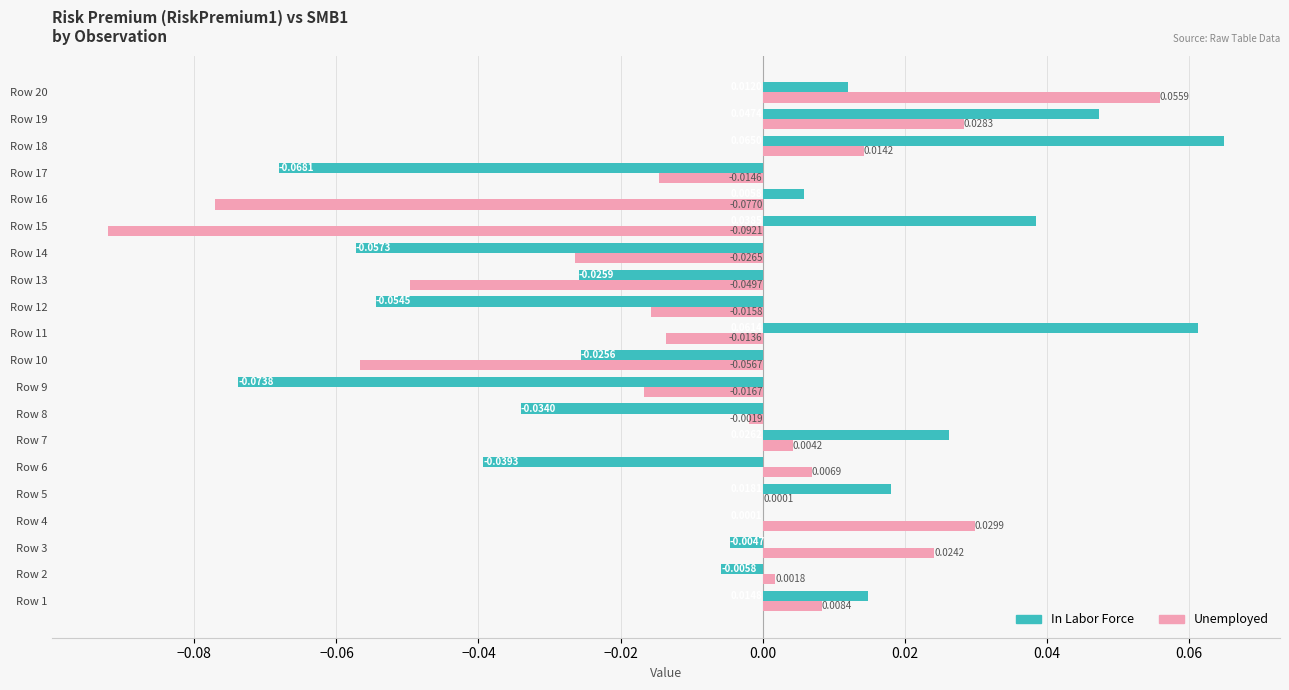

Between Row 9 and Row 15, which series saw the biggest shift?

In Labor Force